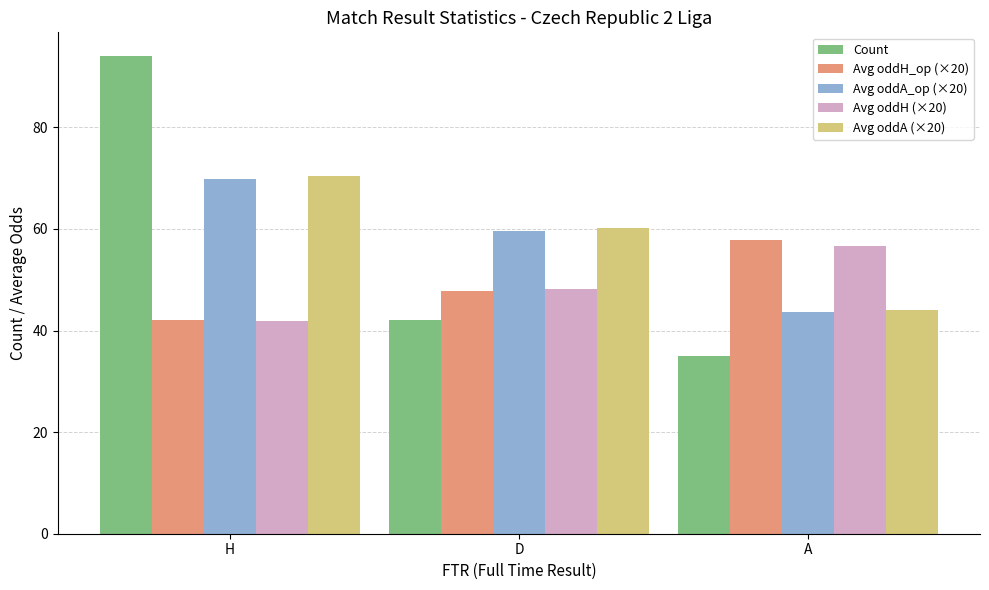

Which label corresponds to the smallest value in the chart?

A